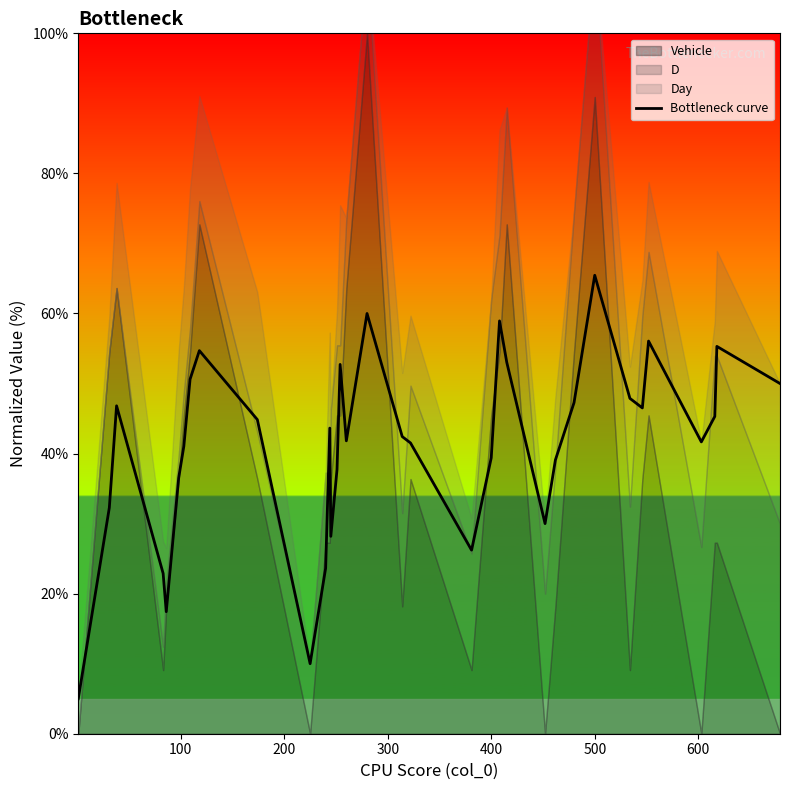

What is the average value?

41.6